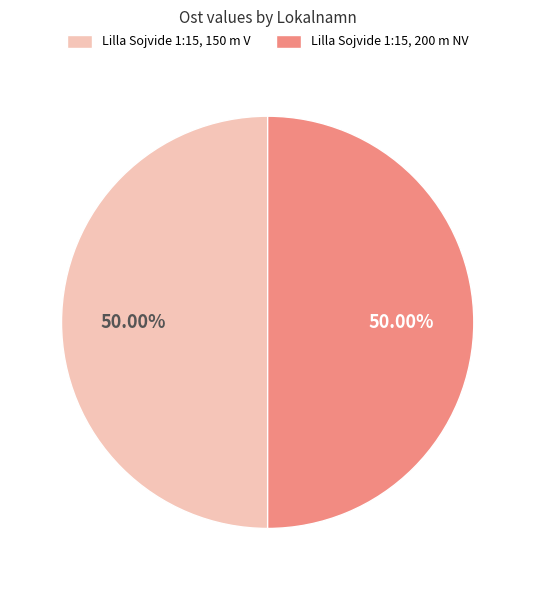

What is the ratio of the value at Lilla Sojvide 1:15, 150 m V to the value at Lilla Sojvide 1:15, 200 m NV?

1.0